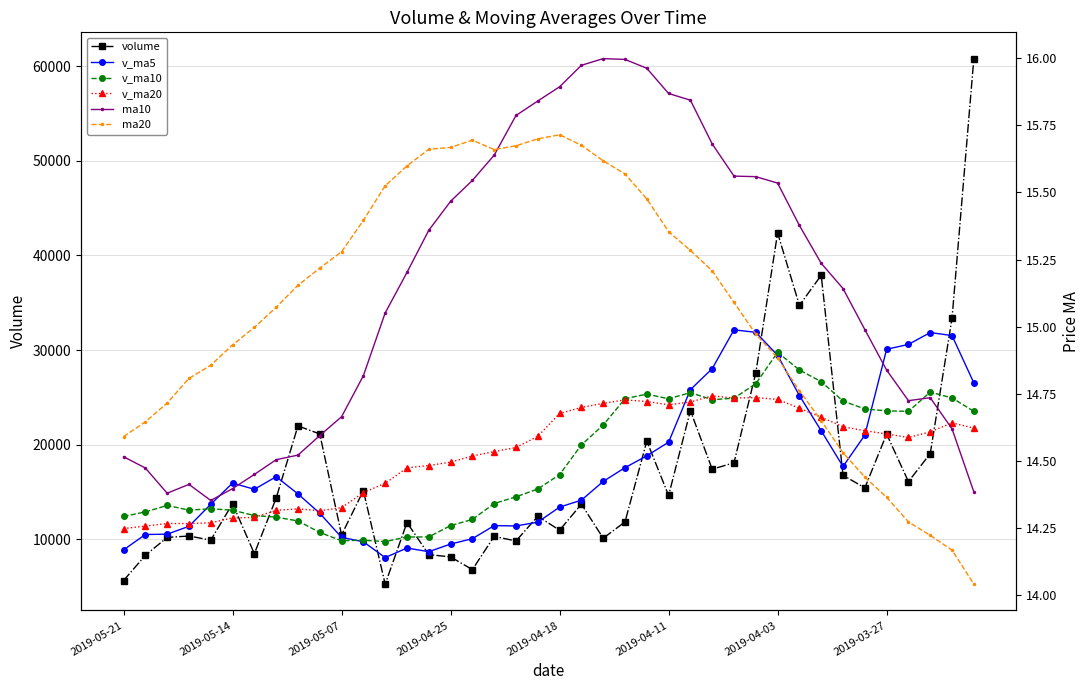

In v_ma10, how many points are higher than both neighbors (excluding endpoints)?

7